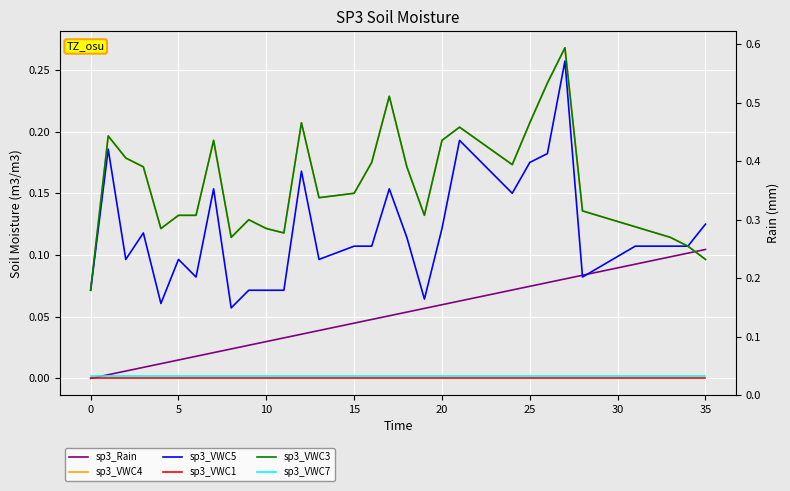

Is this an area chart (filled region under the line)?

No